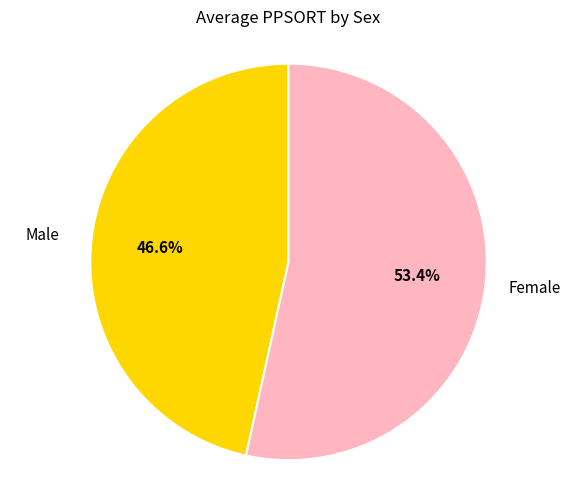

Which category accounts for the majority?

Female